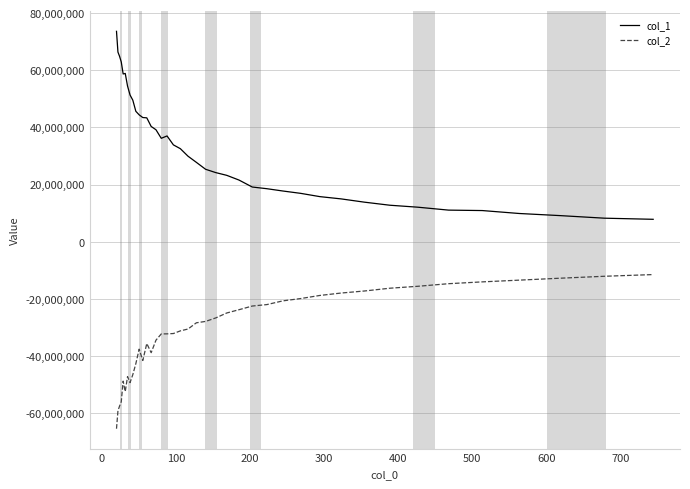

Which series has the largest total across all categories?

col_1